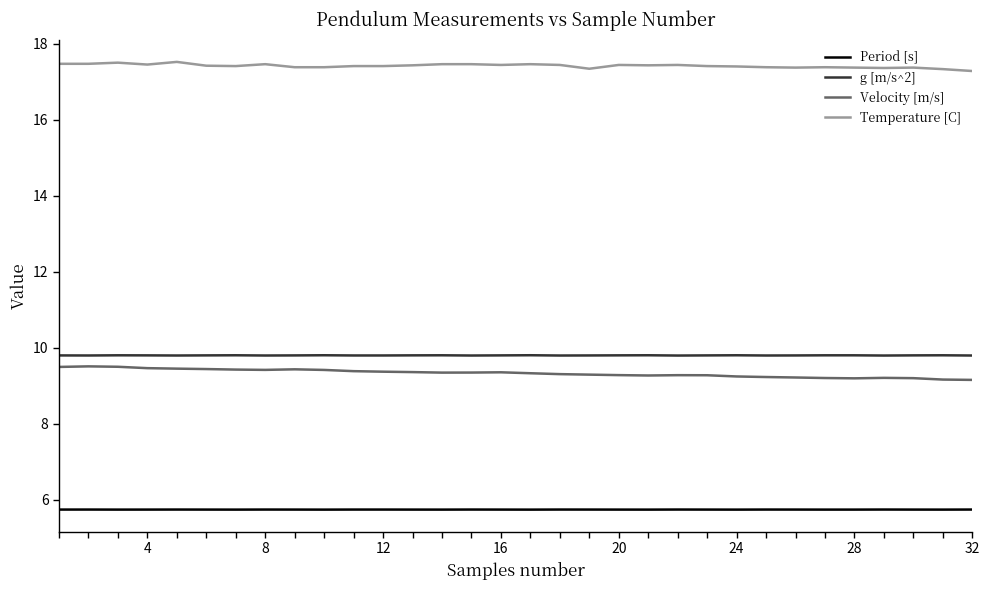

How many distinct data groups are displayed?

4